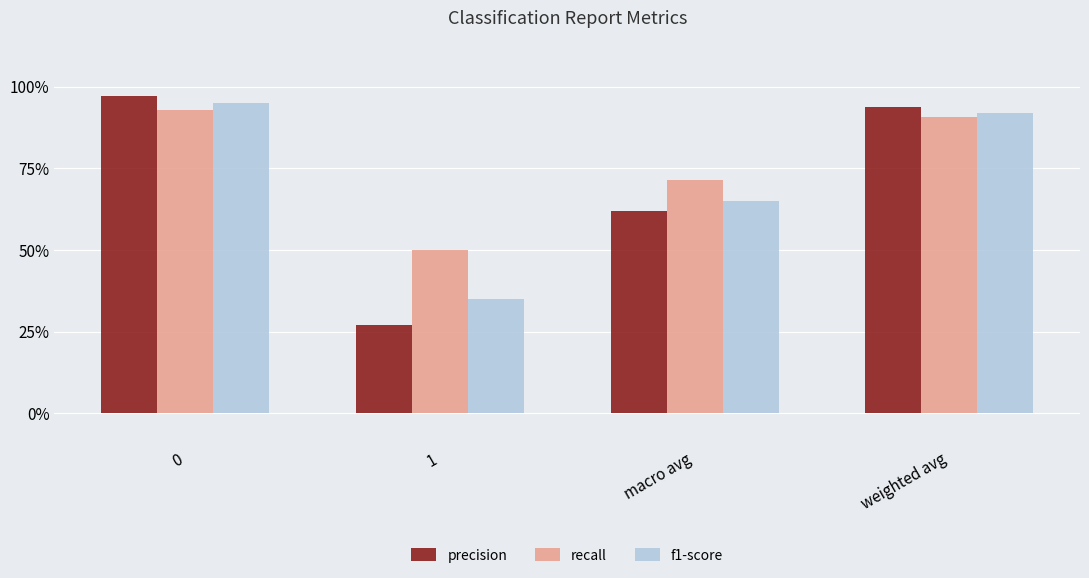

What are all the series names shown in the legend?

precision, recall, f1-score